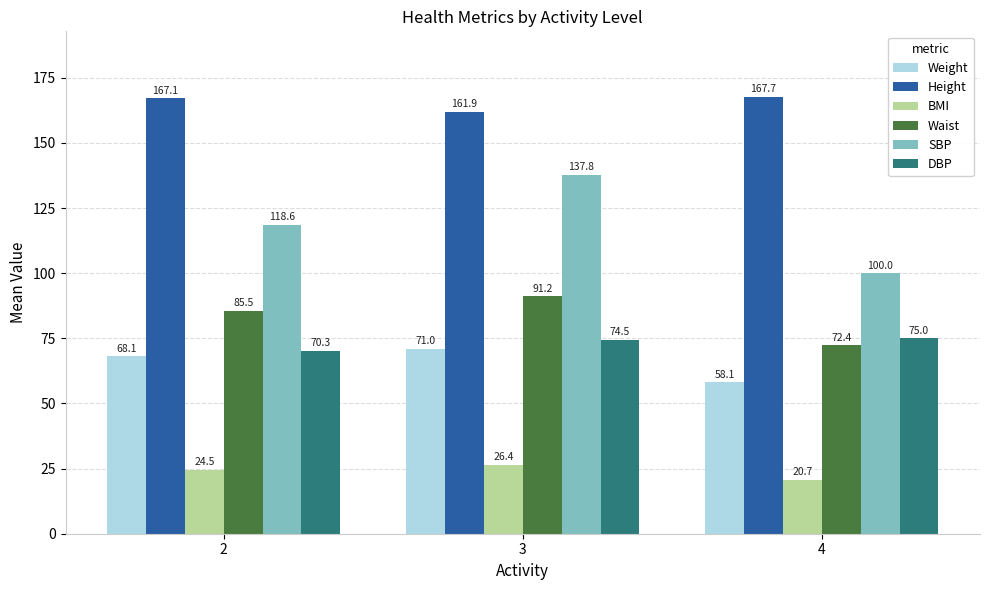

What is the sum of all BMI values?

71.6